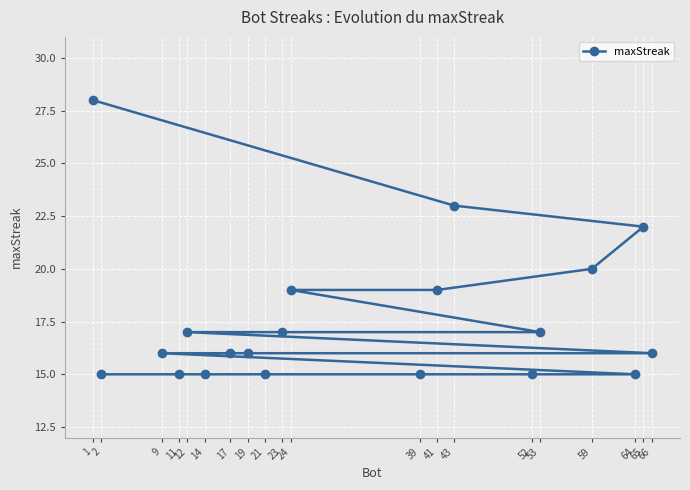

Count the number of data series in this chart.

1